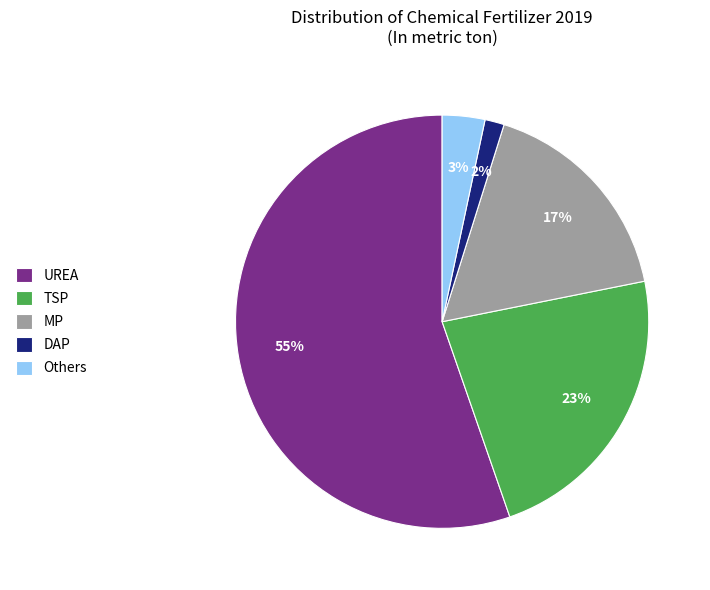

Is it true that DAP is 2% of the pie?

True